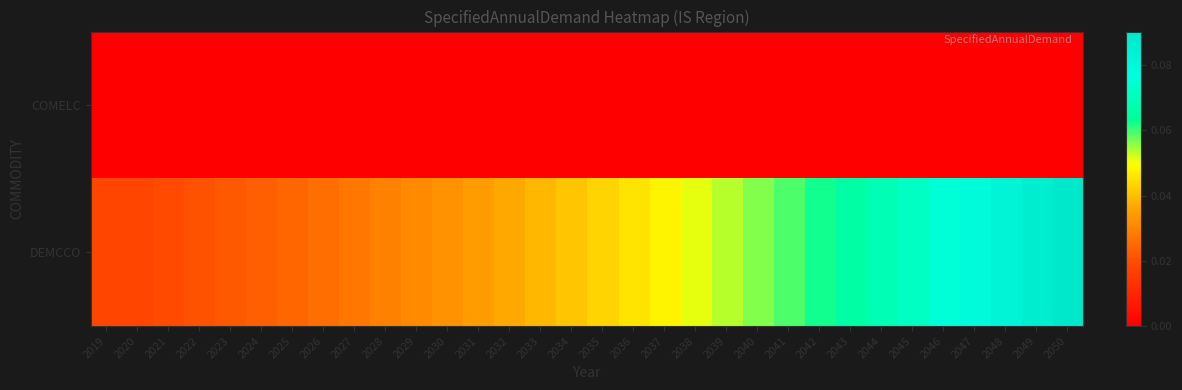

Rank the series by their average value, from lowest to highest.

COMELC, DEMCCO